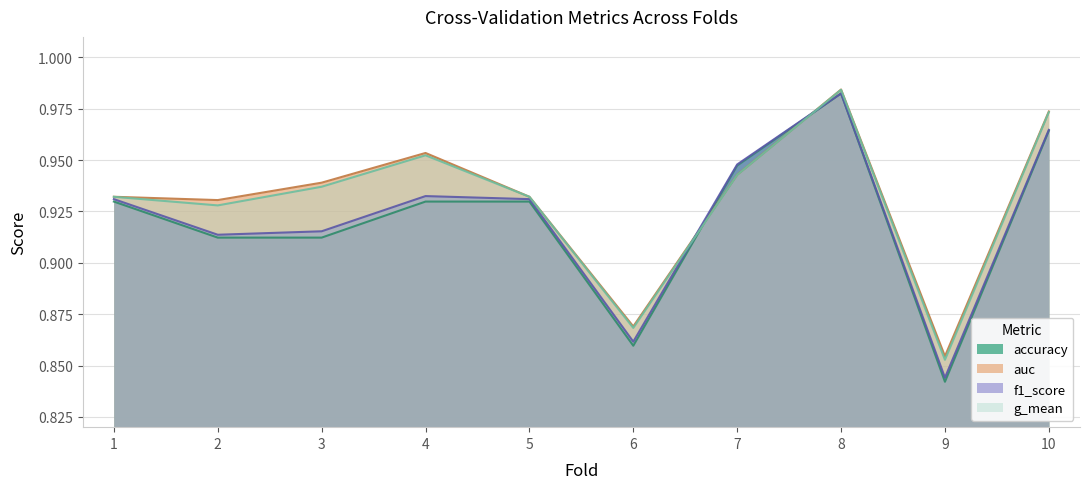

At which category is the sum across all series the highest?

8